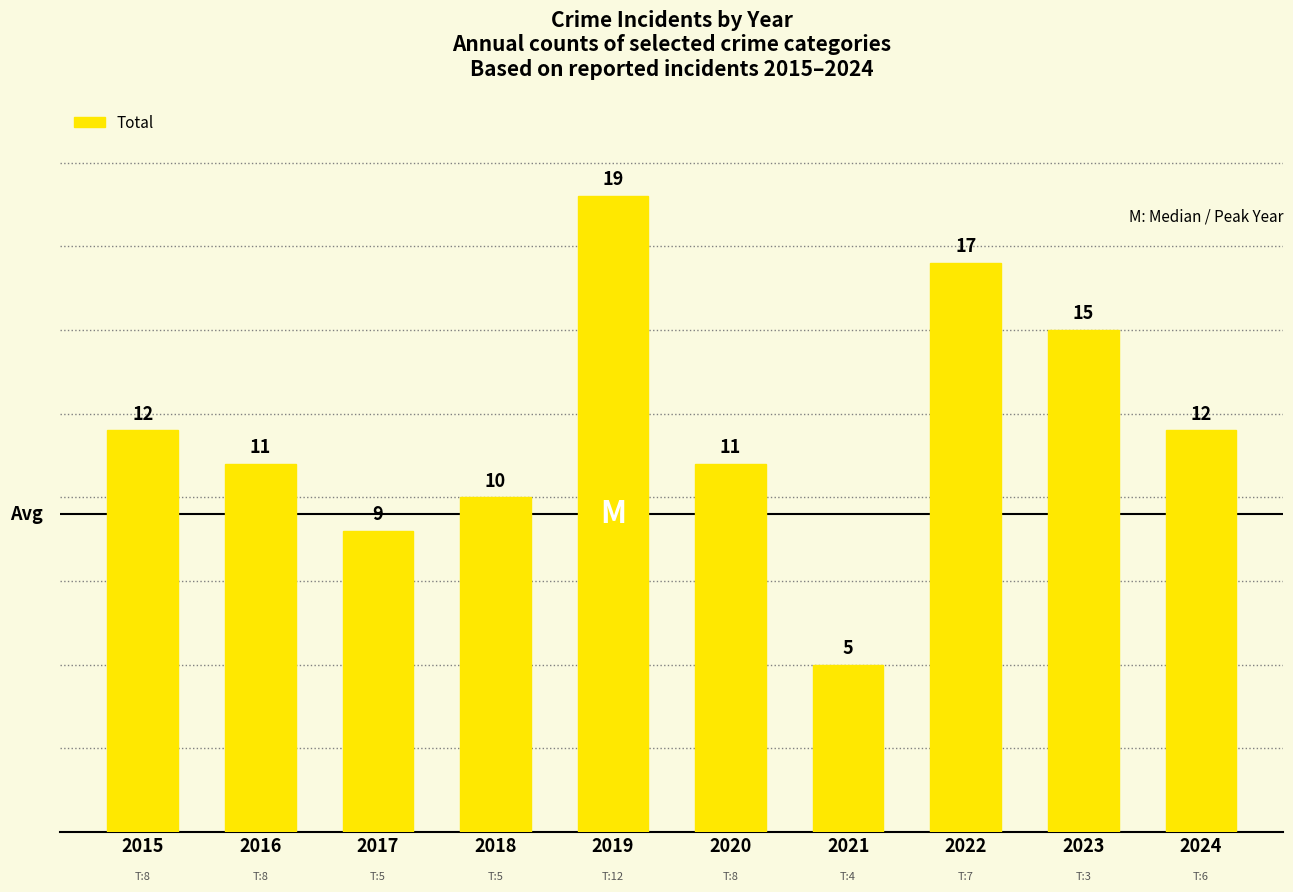

Which label corresponds to the largest value in the chart?

2019